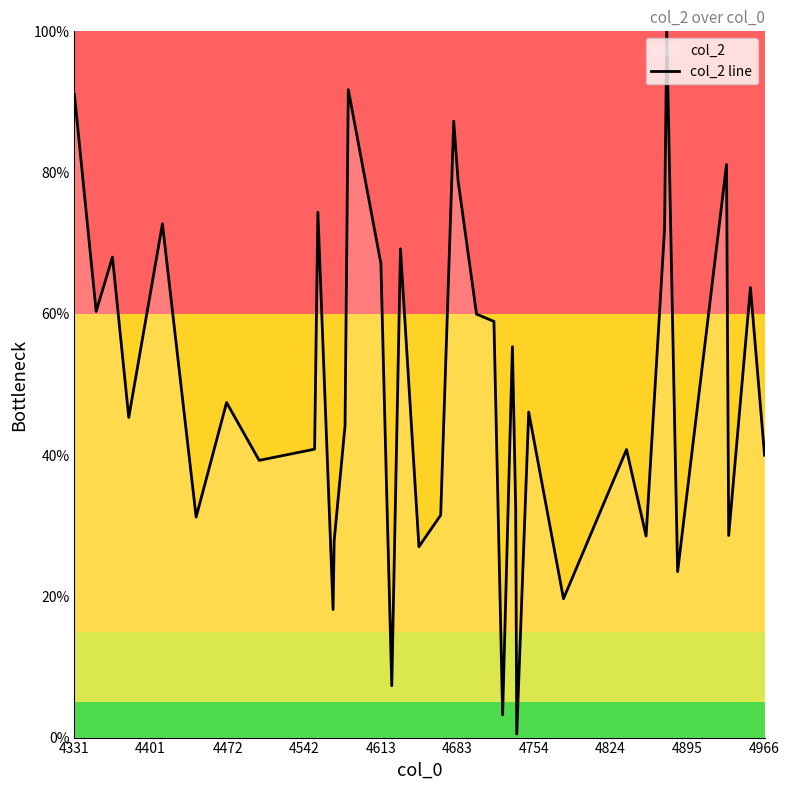

Reading left to right, list all the values displayed in this chart.

91.1	60.3	68.0	45.3	72.7	68.7	31.2	47.4	39.3	40.8	74.4	18.1	27.9	44.2	91.7	67.1	36.6	7.3	69.2	27.0	31.5	87.3	78.9	60.0	58.9	3.2	55.4	32.7	0.5	46.1	19.7	40.8	28.5	72.0	100.0	23.5	81.1	28.6	63.7	40.0